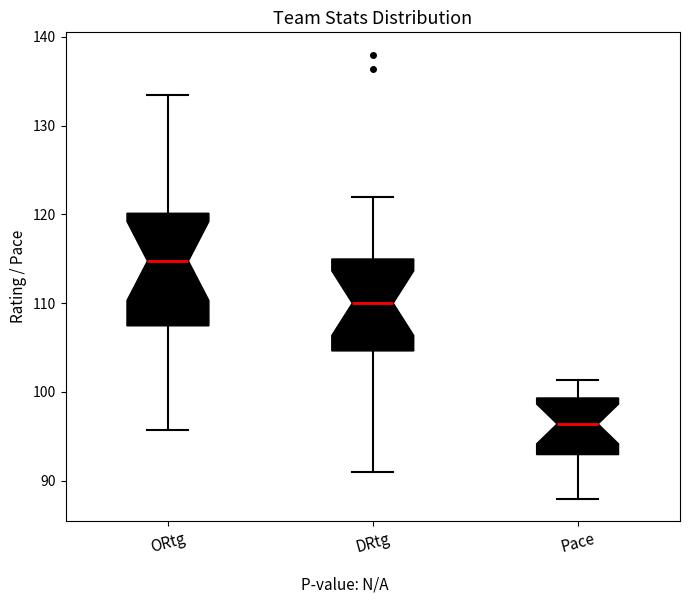

Comparing the boxes themselves (not the whiskers), which one is the tallest?

ORtg